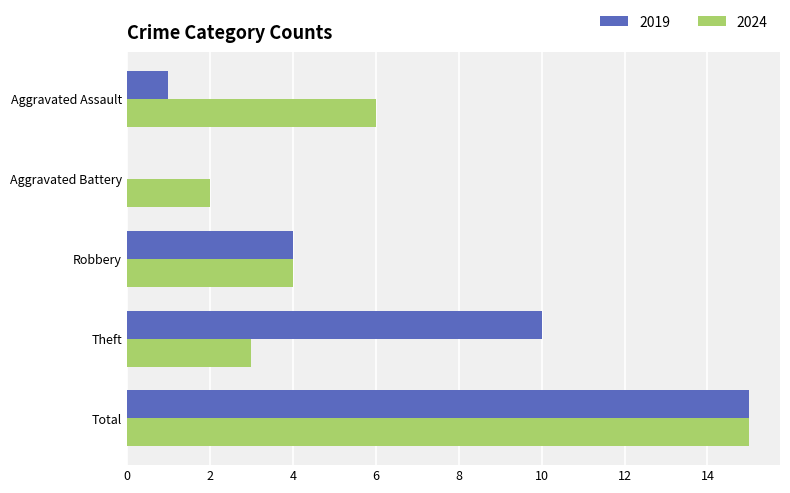

At which category does the chart reach its peak across all series?

Total